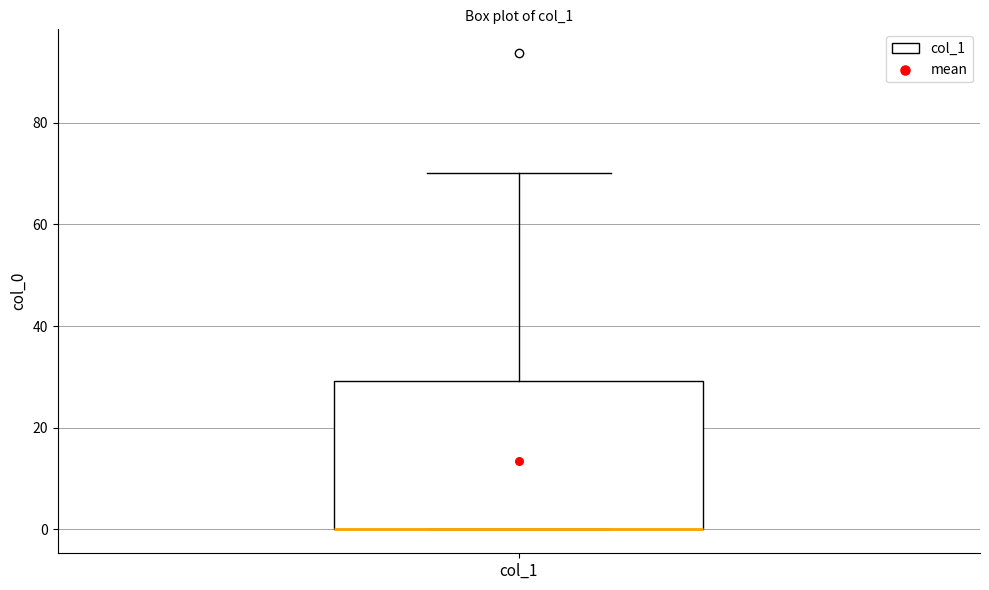

Transcribe this box plot: give where the median line is, the range the box spans, and where the two whiskers end, as read against the y-axis. The values are not printed on the chart, so give them approximately, as read against the axis.

median 0 (drawn on the box's lower edge), box 0 to 30, whiskers 0 to 70